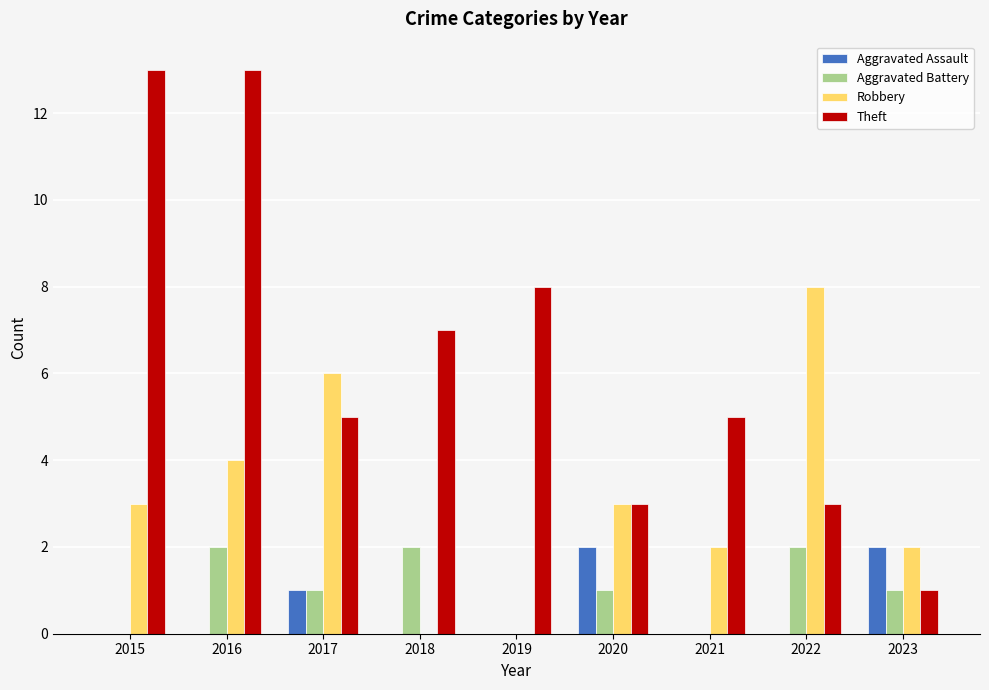

How many distinct data groups are displayed?

4